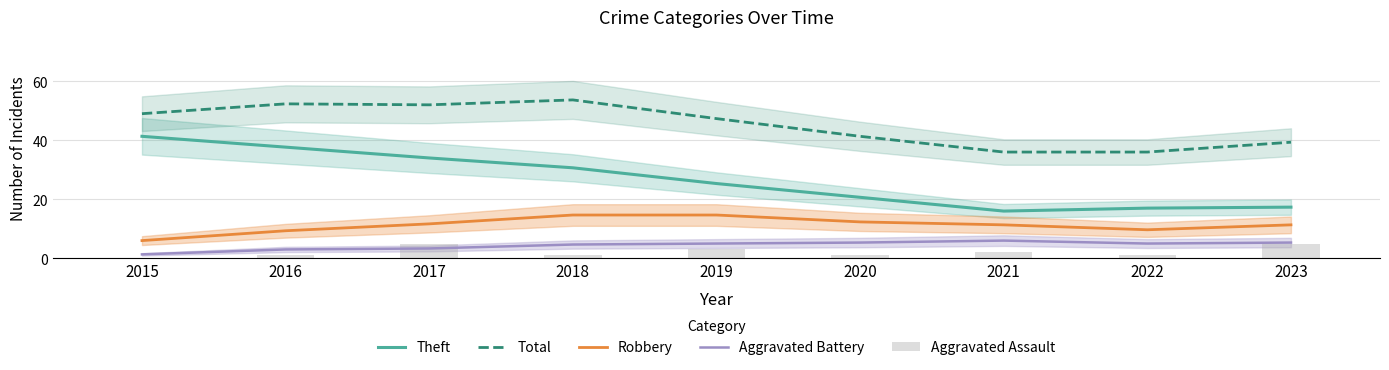

Which series has the largest total across all categories?

Total